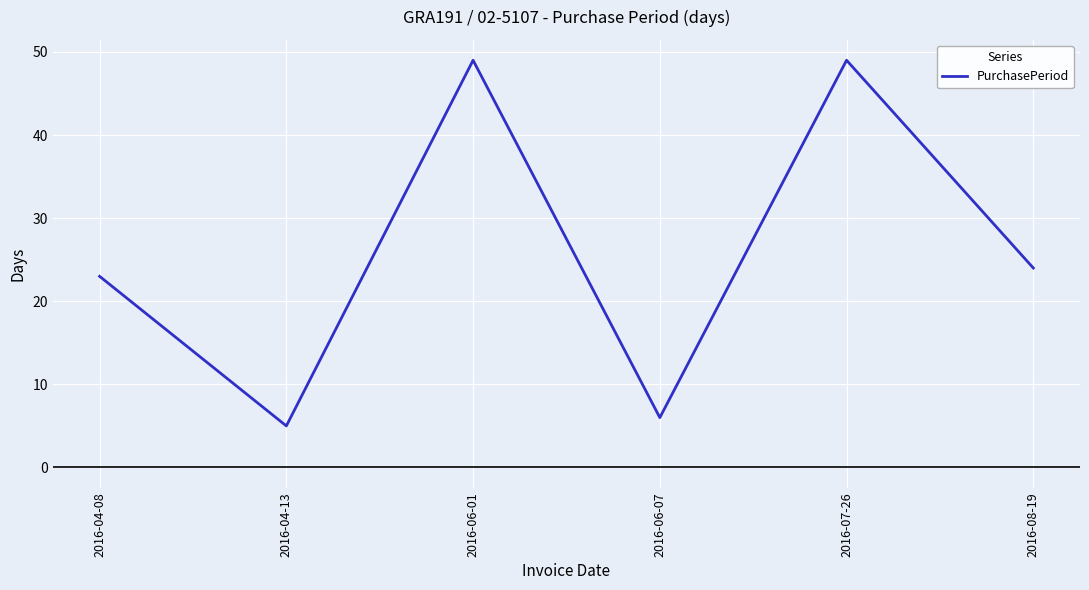

Reading left to right, transcribe all the data shown in this chart.

23	5	49	6	49	24